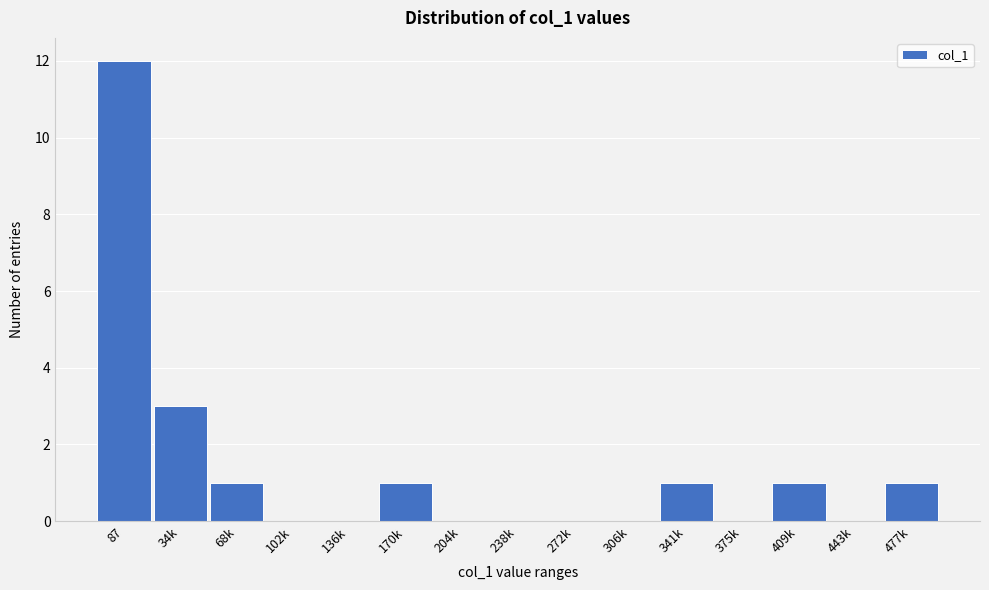

Reading right to left, what are all the values shown in this chart?

477k=1	443k=0	409k=1	375k=0	341k=1	306k=0	272k=0	238k=0	204k=0	170k=1	136k=0	102k=0	68k=1	34k=3	87=12